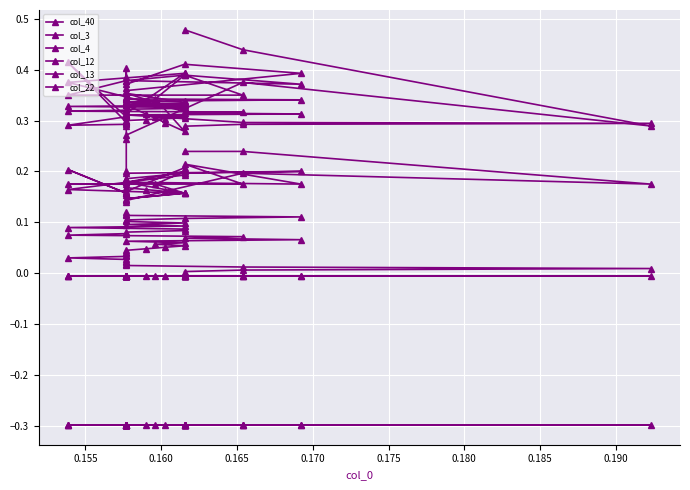

Which category has the lowest value in the col_3 series?

0.170